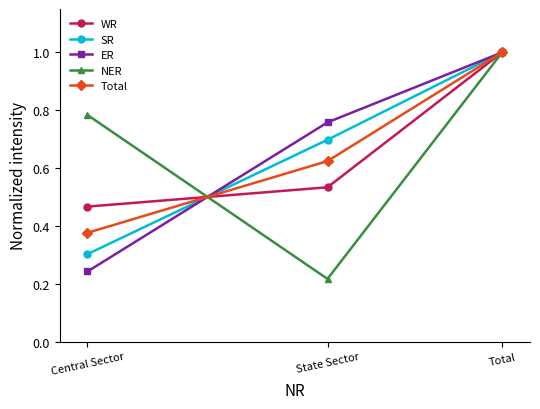

What is the sum of all WR values?

2.0